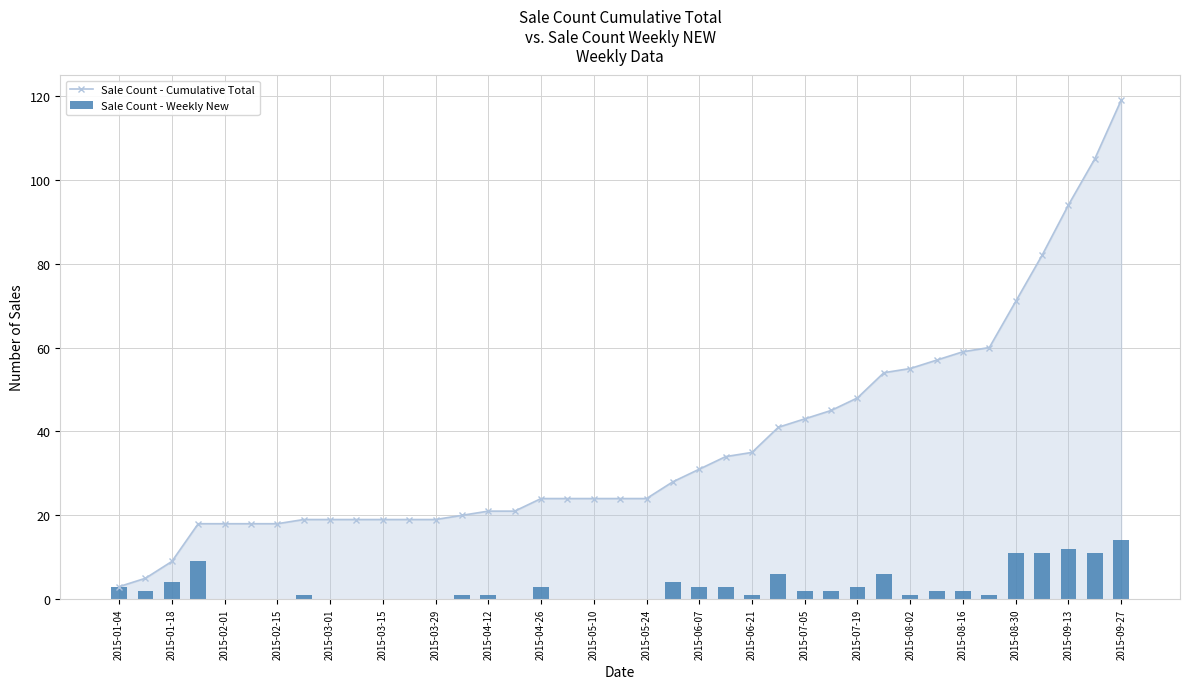

What is the highest value of the Sale Count - Cumulative Total series?

119